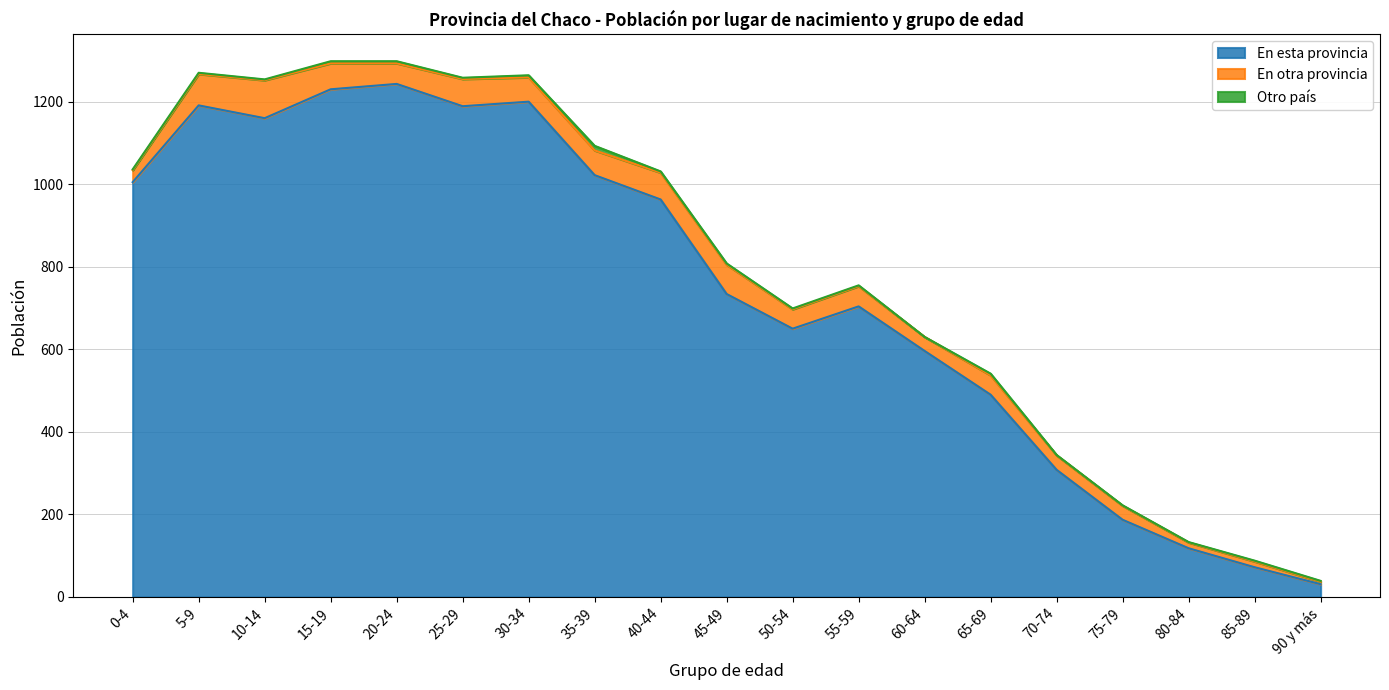

What is the average value of the En esta provincia series?

742